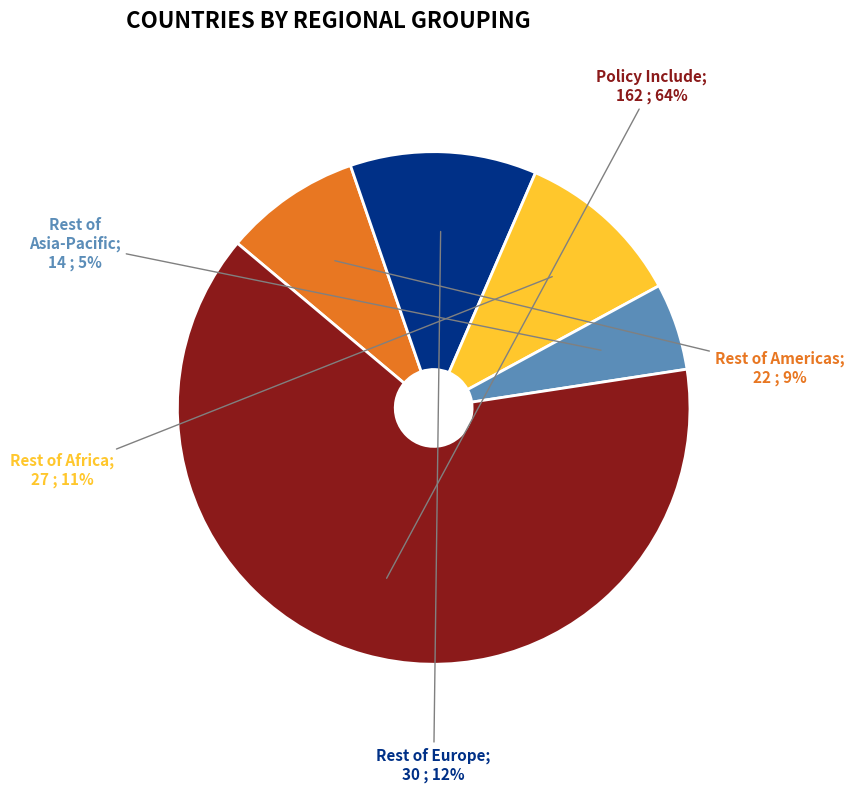

To the nearest percent, what is the difference between the largest and smallest slice percentages?

58%